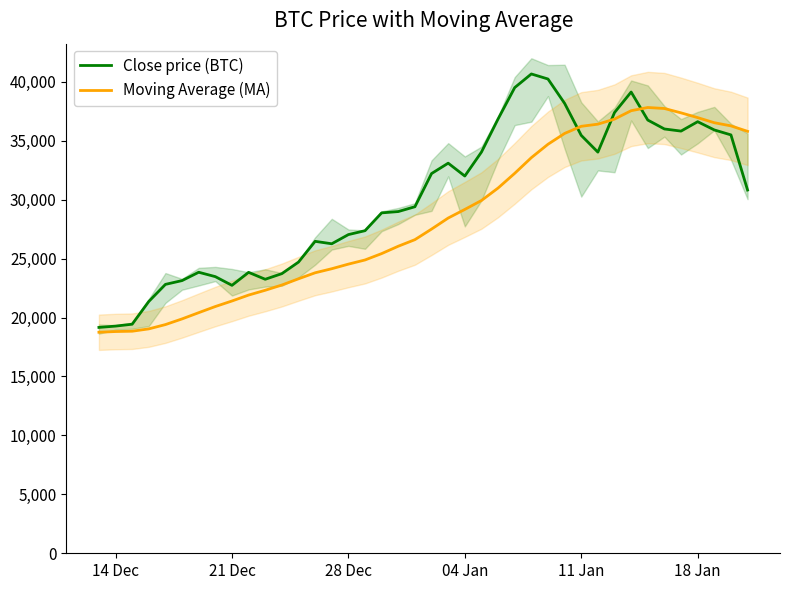

Reading left to right, extract all data points from this chart.

Close price (BTC): 19162.4	19274.3	19434.9	21365.7	22814.2	23136.1	23843.0	23470.8	22732.0	23835.1	23247.7	23726.3	24705.2	26466.3	26259.6	27037.9	27370.0	28881.3	28992.8	29402.6	32216.5	33097.8	32005.9	34039.1	36849.9	39510.5	40667.1	40239.1	38173.7	35455.6	34035.0	37393.5	39134.3	36756.6	36000.0	35819.2	36616.9	35917.6	35496.9	30818.2
Moving Average (MA): 18753.1	18813.2	18840.5	19039.0	19403.0	19885.0	20413.7	20935.7	21404.9	21906.9	22315.4	22760.6	23287.6	23797.7	24142.2	24532.4	24885.1	25426.1	26052.2	26609.0	27505.8	28443.0	29173.1	29930.3	30989.4	32236.6	33566.3	34702.1	35620.2	36225.5	36407.4	36836.9	37549.8	37821.5	37736.5	37367.4	36962.4	36530.3	36262.6	35798.8